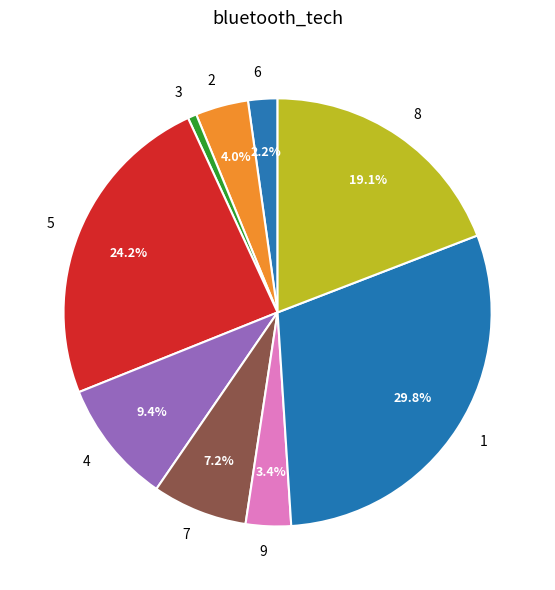

What is the ratio of the value at 3 to the value at 4?

0.1